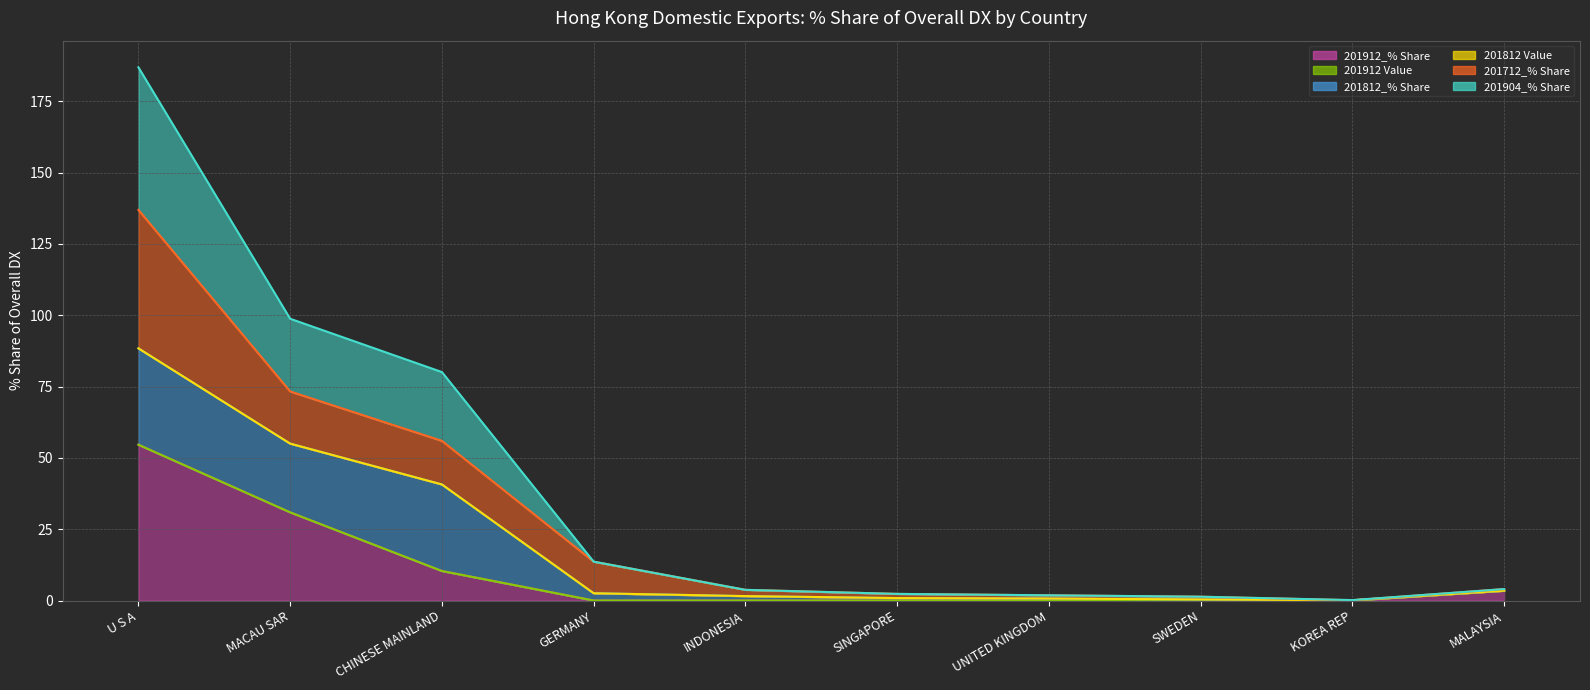

What is the highest value of the 201912_% Share series?

54.6